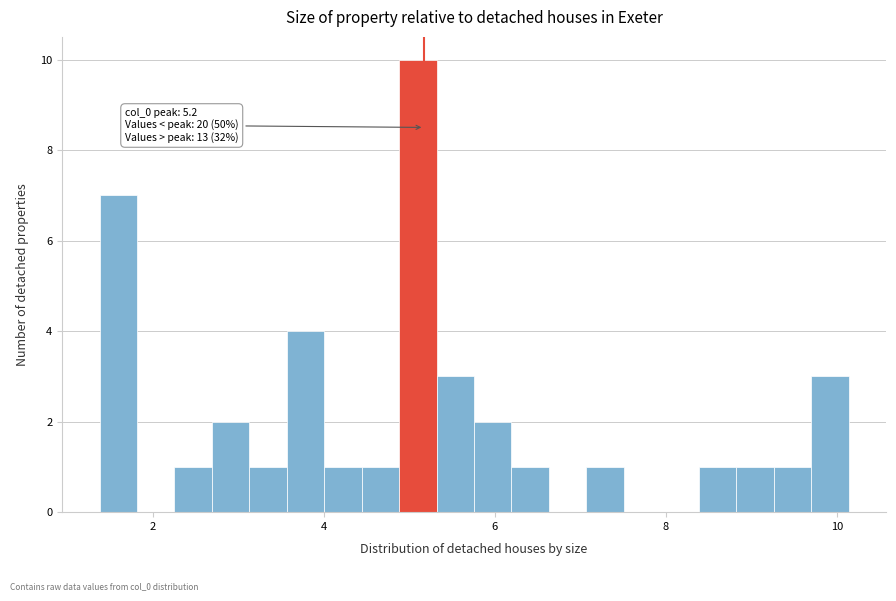

Around what value on the x-axis is the tallest bar? Give the approximate position of its centre, as read against the axis.

5.0